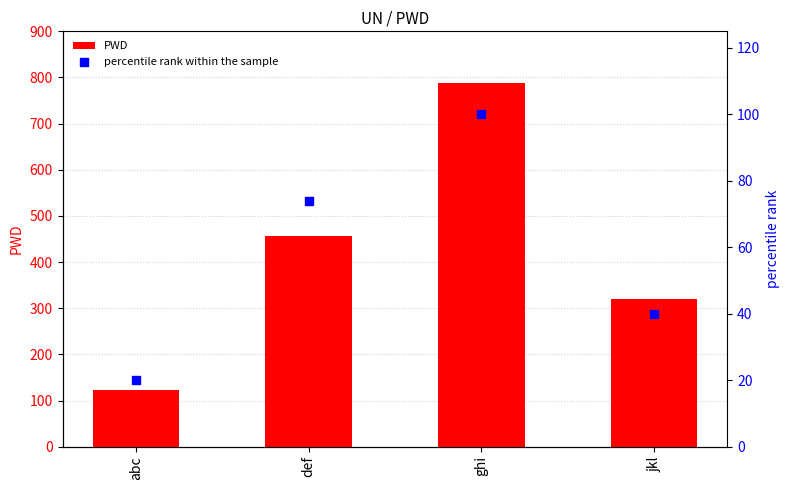

Which series has the largest Y range (max minus min)?

PWD